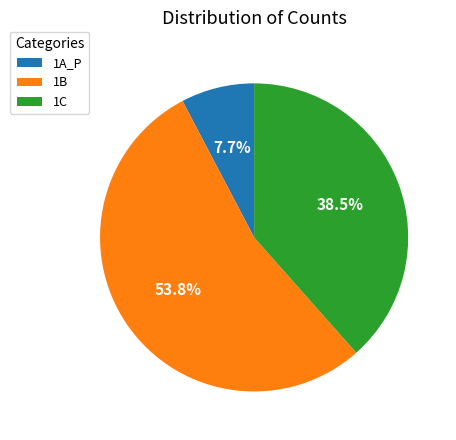

What percentage is NOT represented by 1B?

46.2%